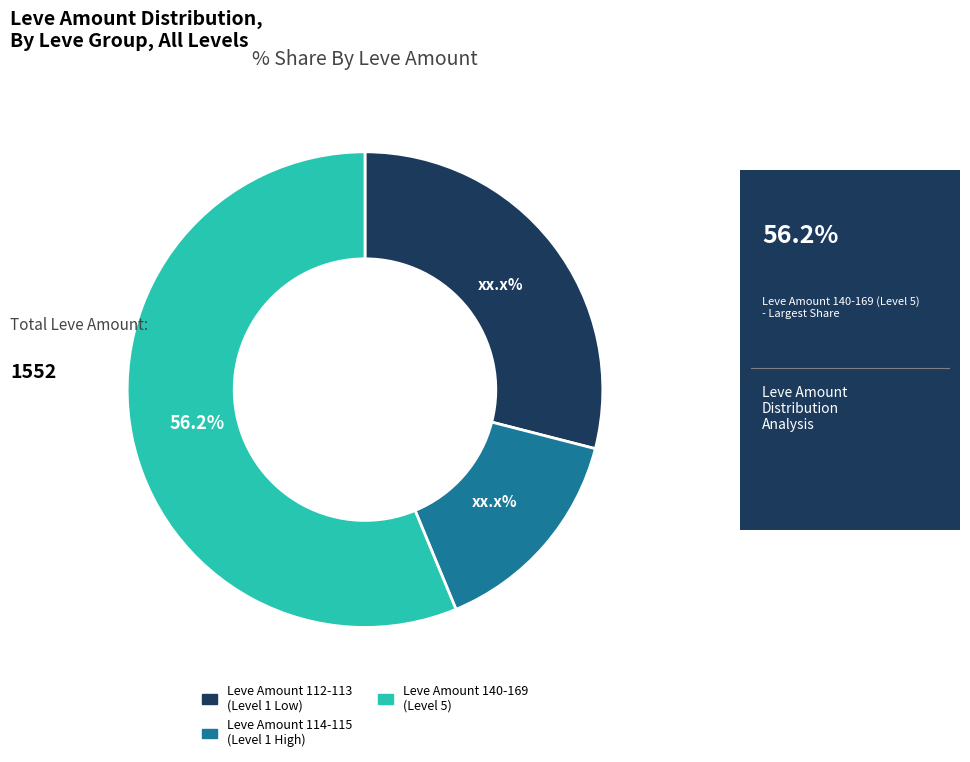

Is there any slice that represents more than half of the pie?

Yes